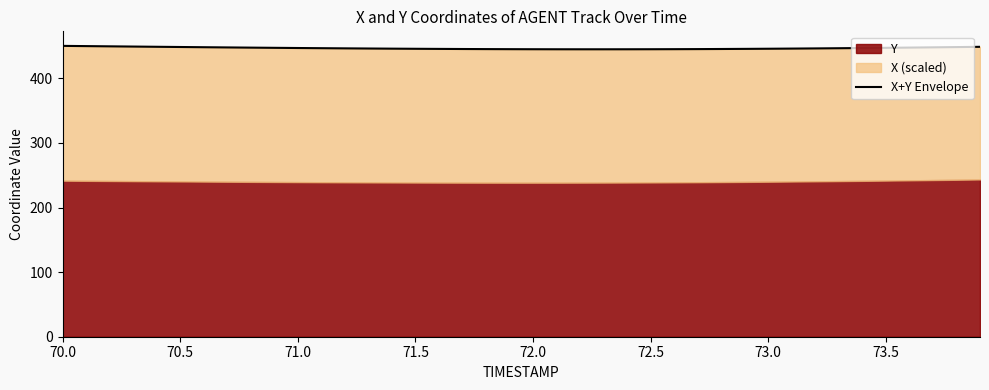

The chart shows a value of 289.8 at 16. True or false?

False